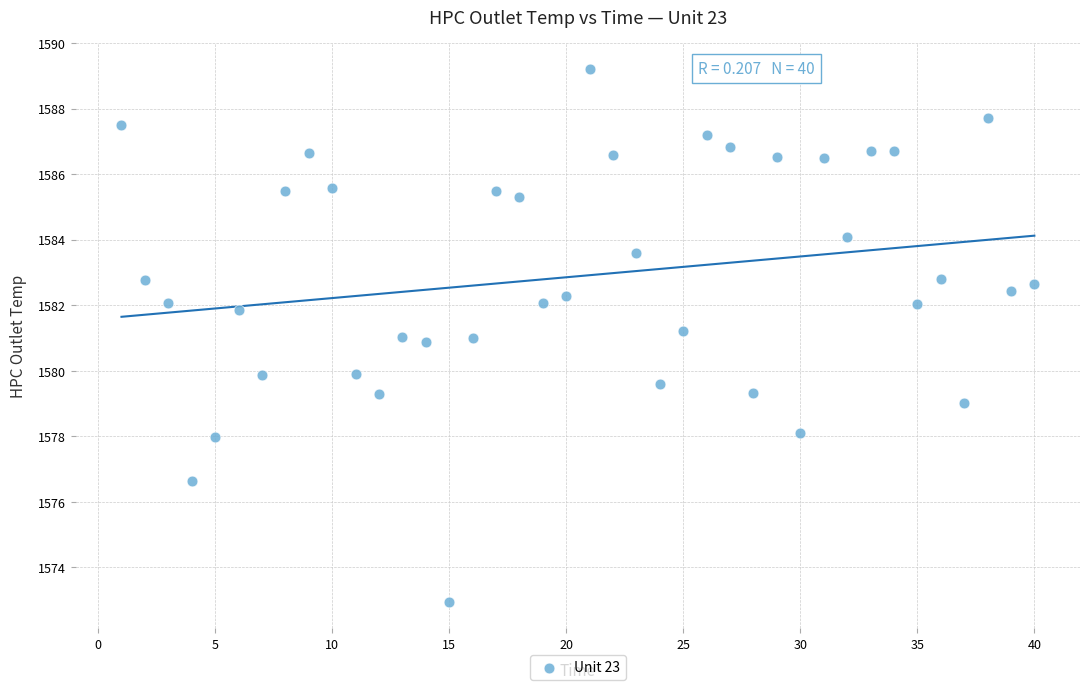

What is the range of X values (max minus min)?

39.0